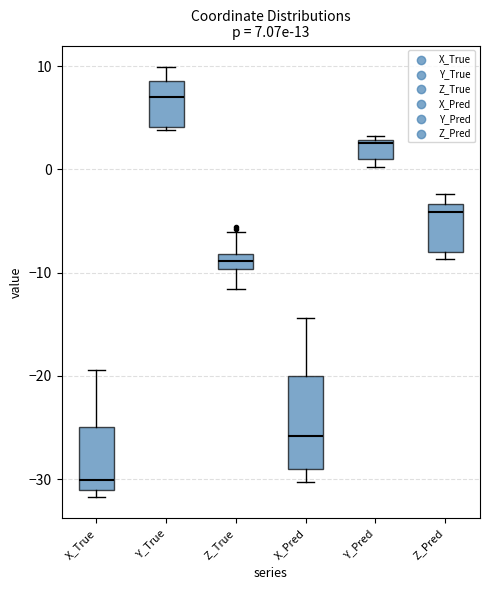

Which box has the highest median line?

Y_True